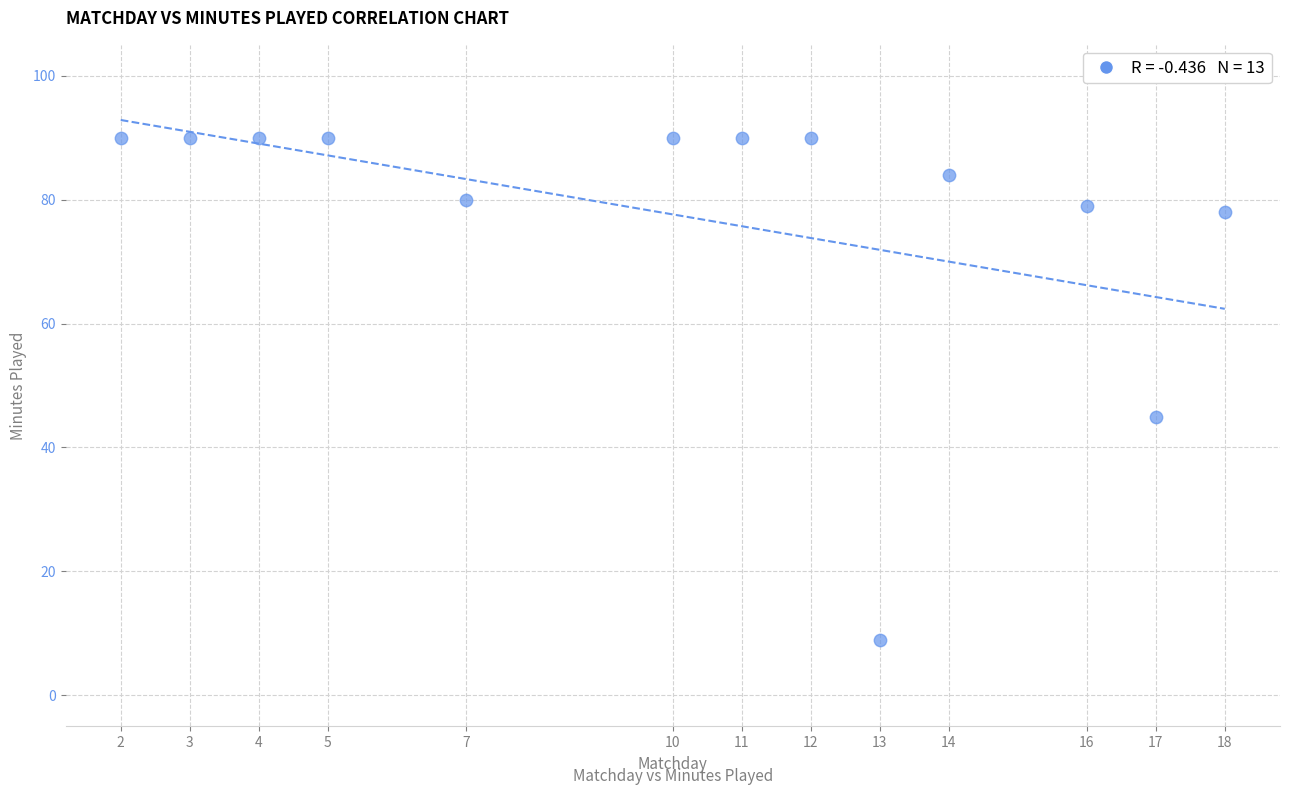

What is the range of X values (max minus min)?

16